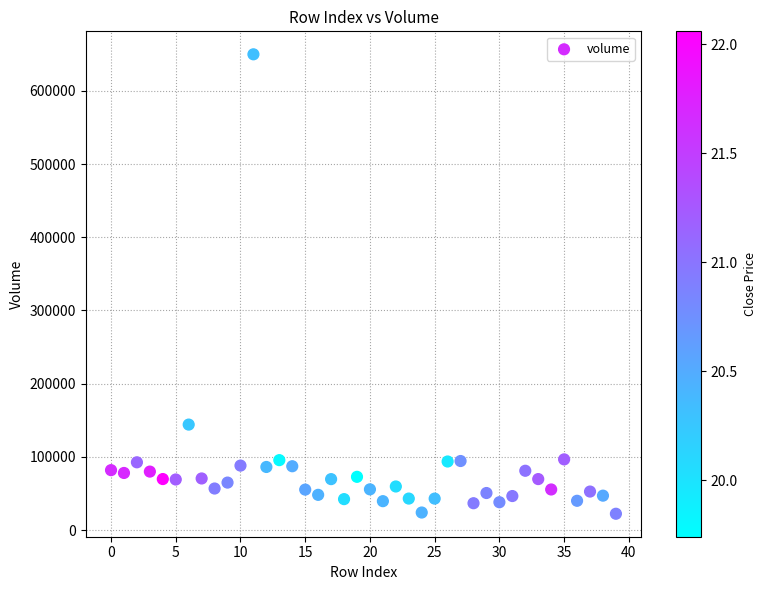

What is the range of Y values (max minus min)?

627613